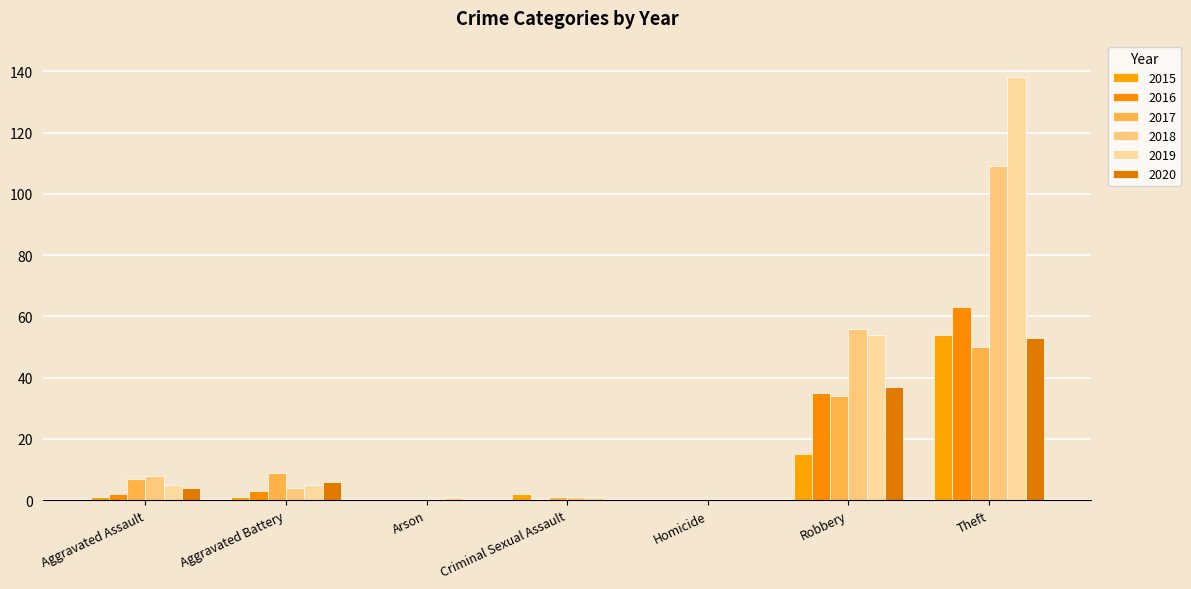

The value of 2015 at Theft is 87. True or false?

False